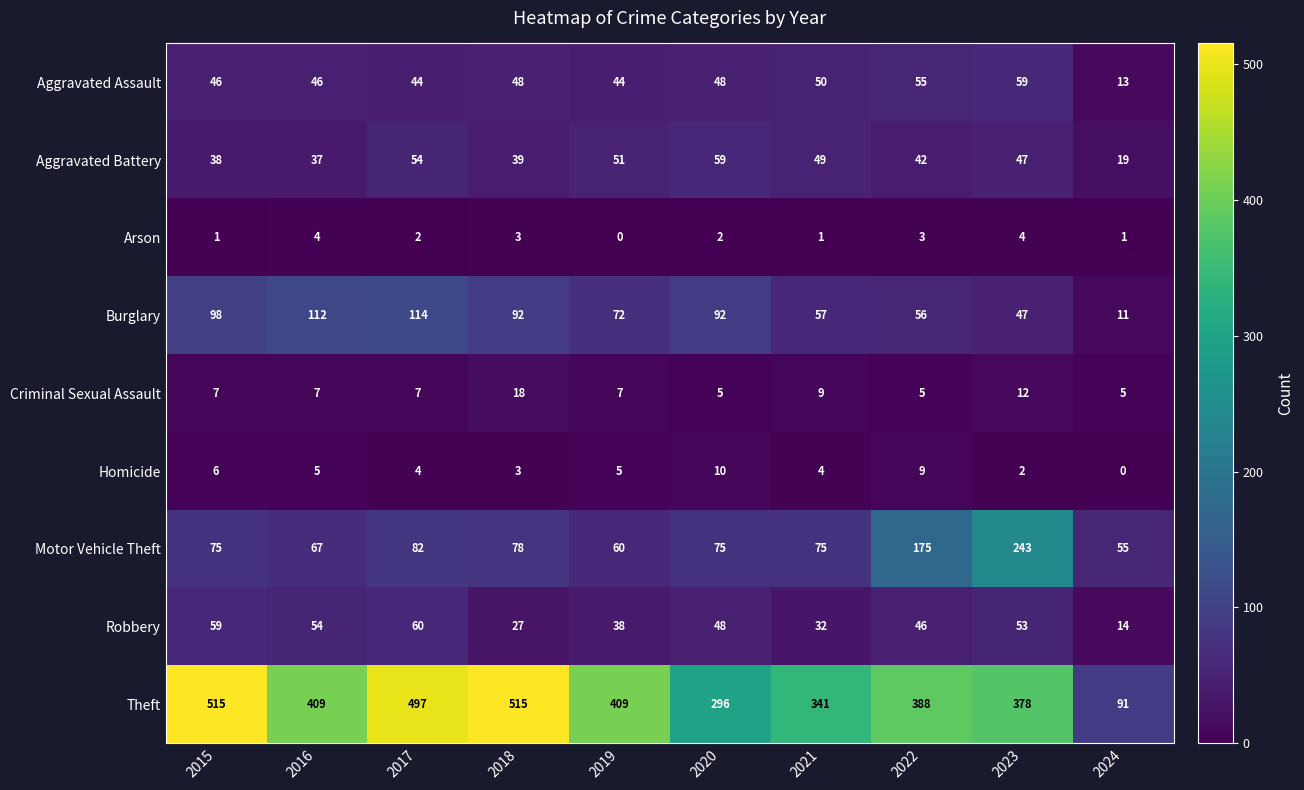

Rank the series at 2024 from lowest to highest value.

Homicide, Arson, Criminal Sexual Assault, Burglary, Aggravated Assault, Robbery, Aggravated Battery, Motor Vehicle Theft, Theft